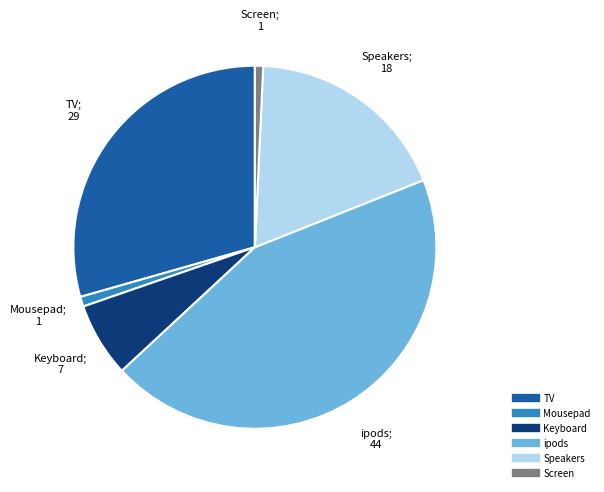

Between Screen and Speakers, which is larger?

Speakers